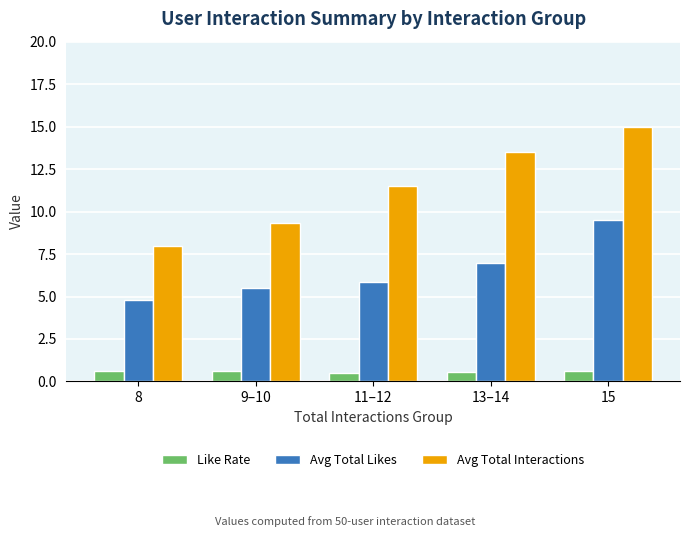

How many bars are there in total?

15